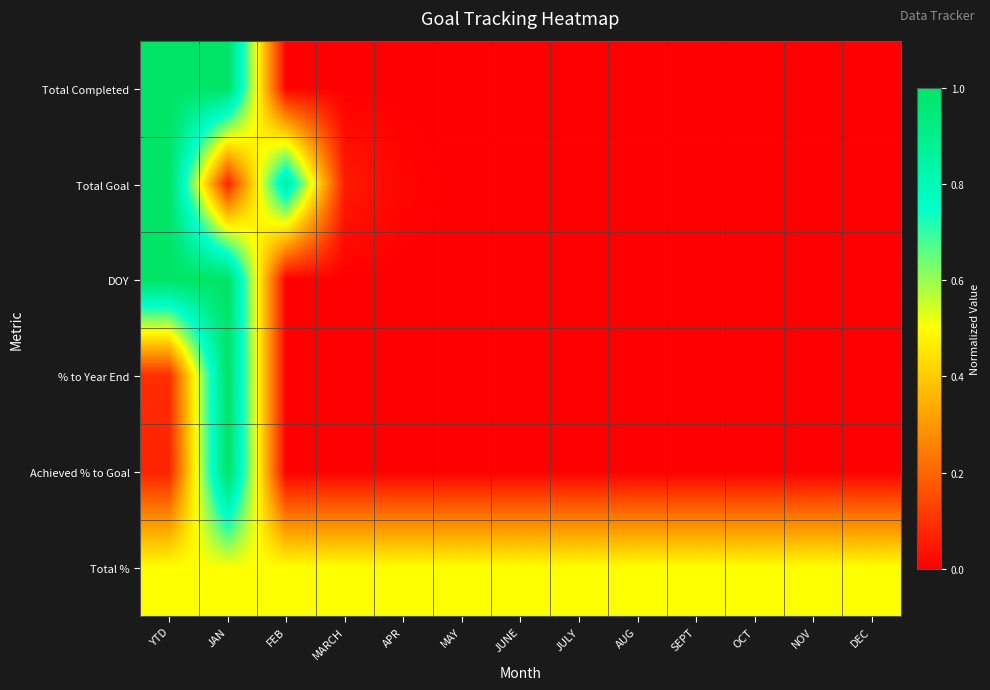

Which has a higher value, MARCH or APR?

MARCH